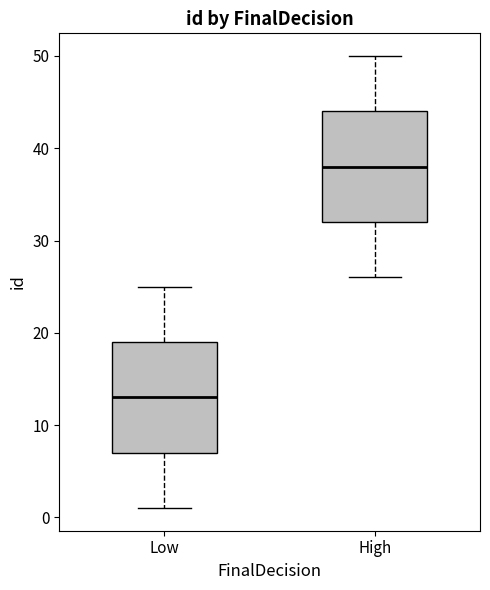

Which box's median line is the highest?

High